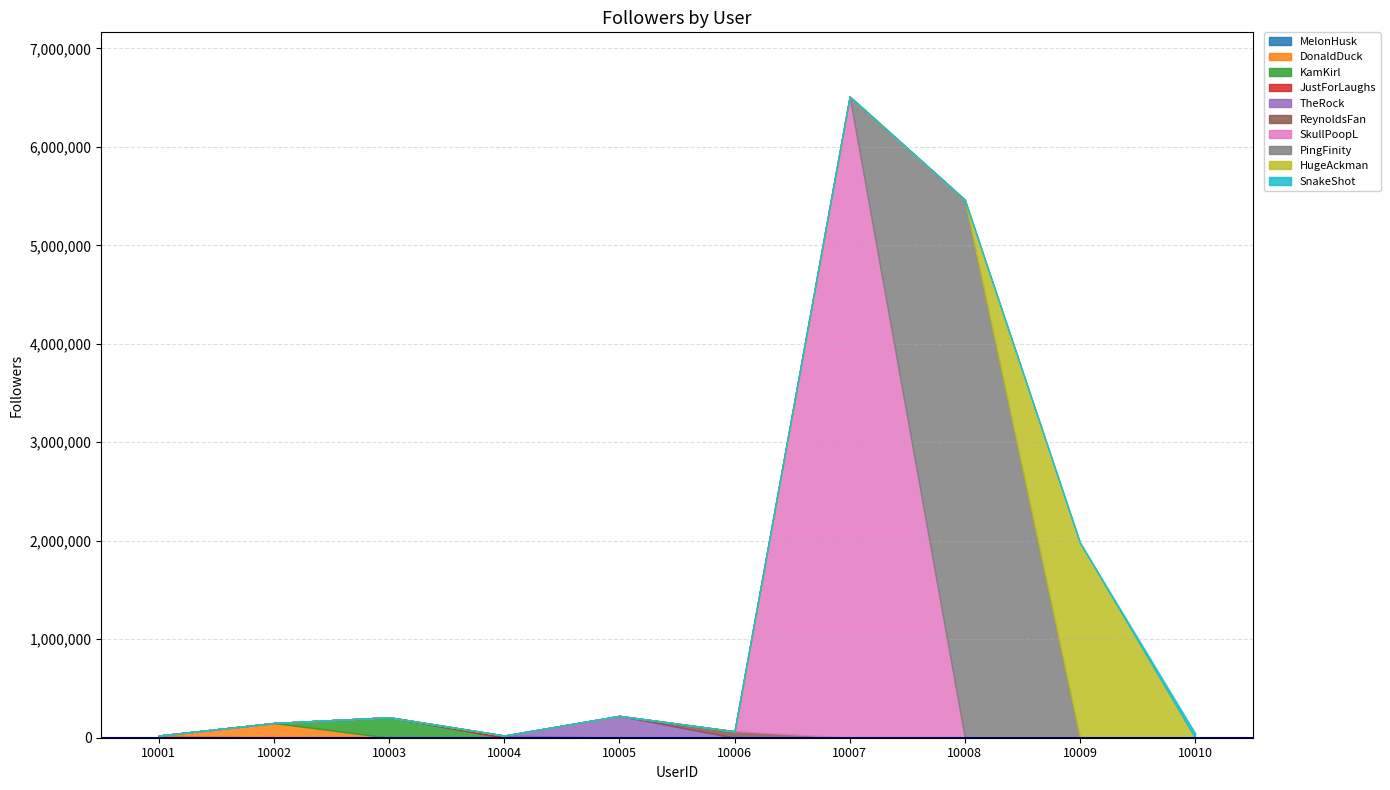

Reading left to right, extract all data points from this chart.

10001=22049	10002=149195	10003=207464	10004=22019	10005=221749	10006=65449	10007=6511789	10008=5464198	10009=1981497	10010=47896